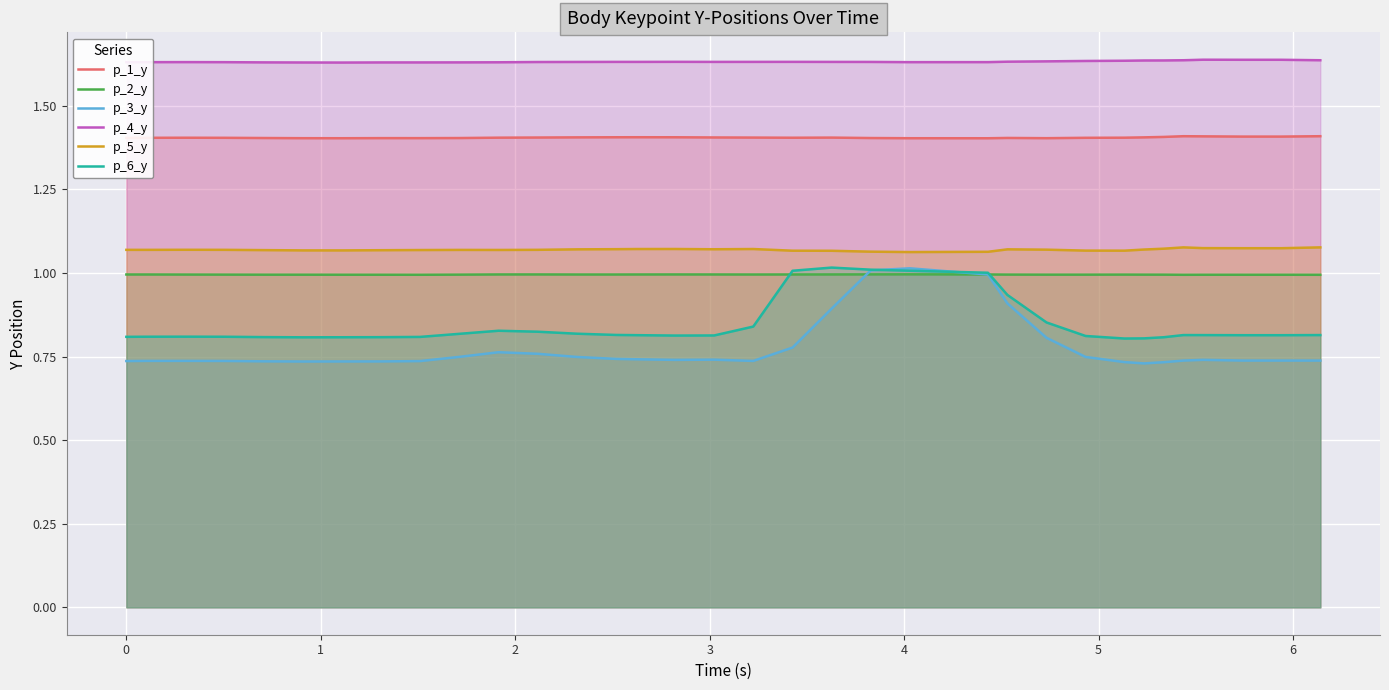

Which series has the largest total across all categories?

p_4_y